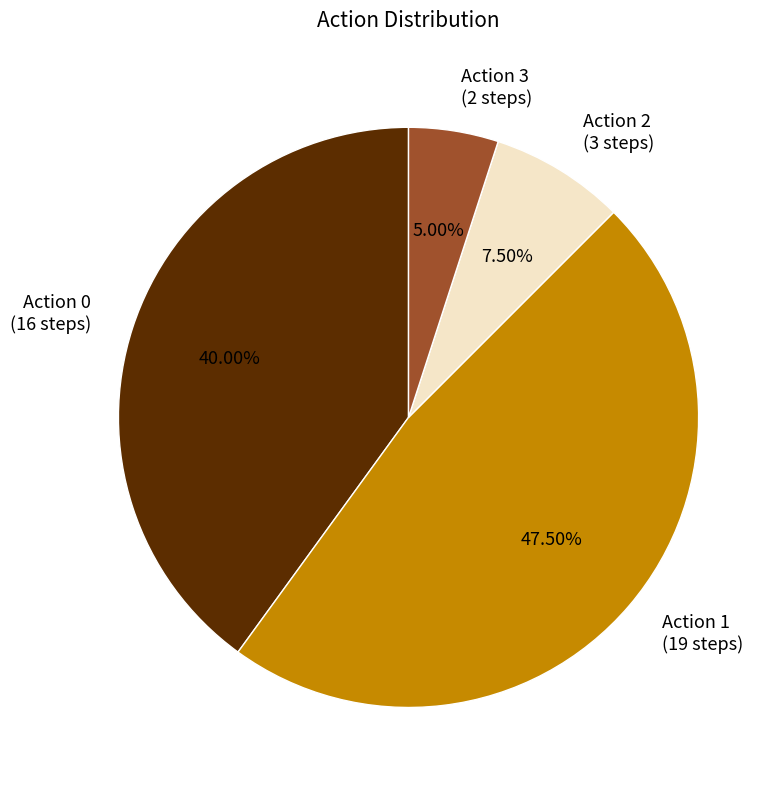

Does any single category account for the majority?

No